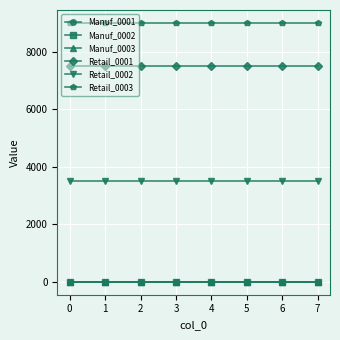

Is this an area chart (filled region under the line)?

No